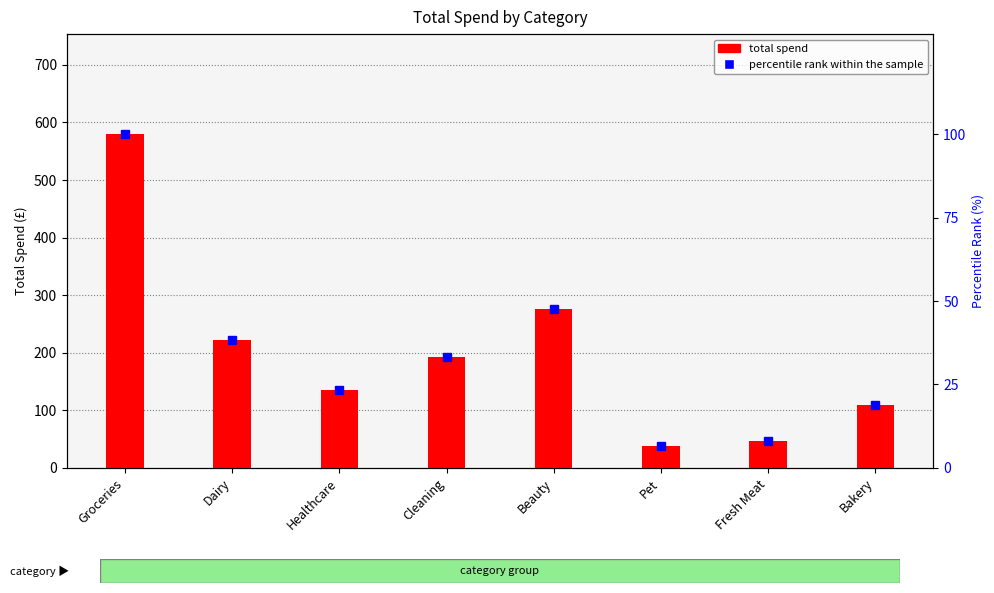

The value of total spend at Groceries is 579.6. True or false?

True